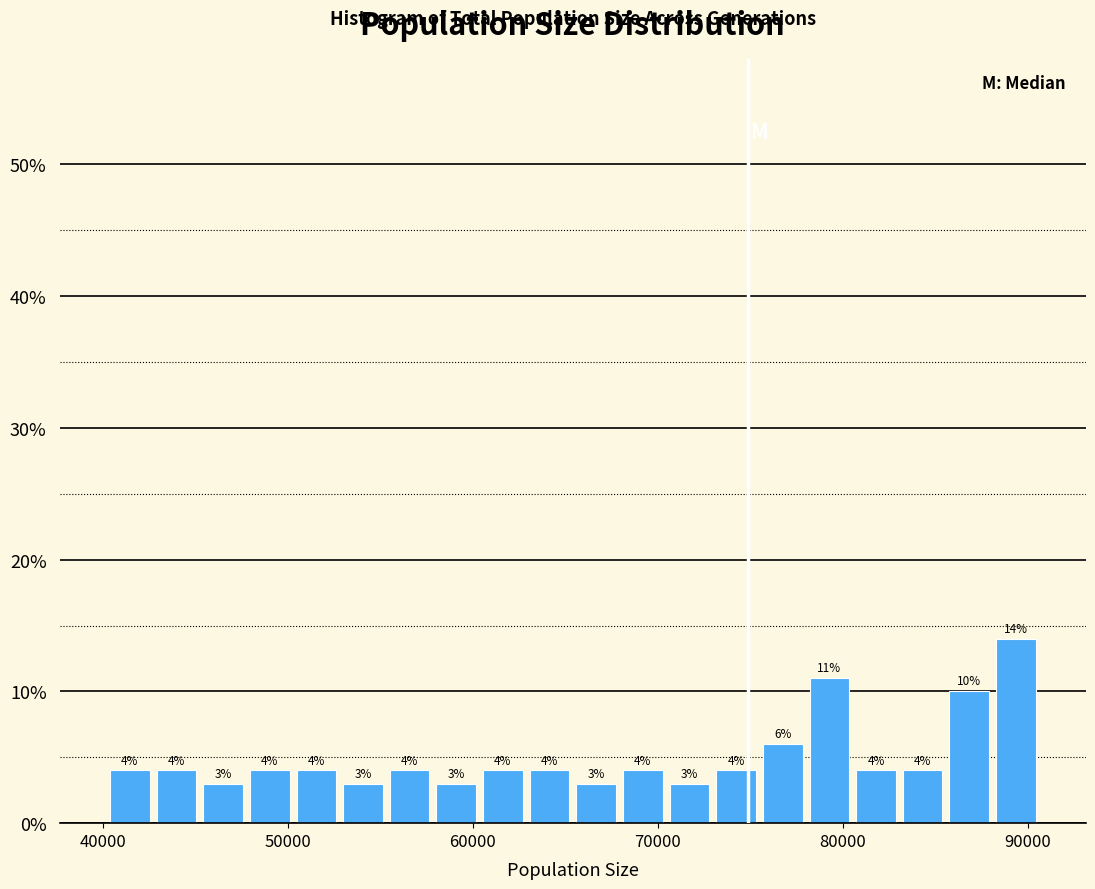

Read against the x-axis, roughly where is the centre of the tallest bar?

89000